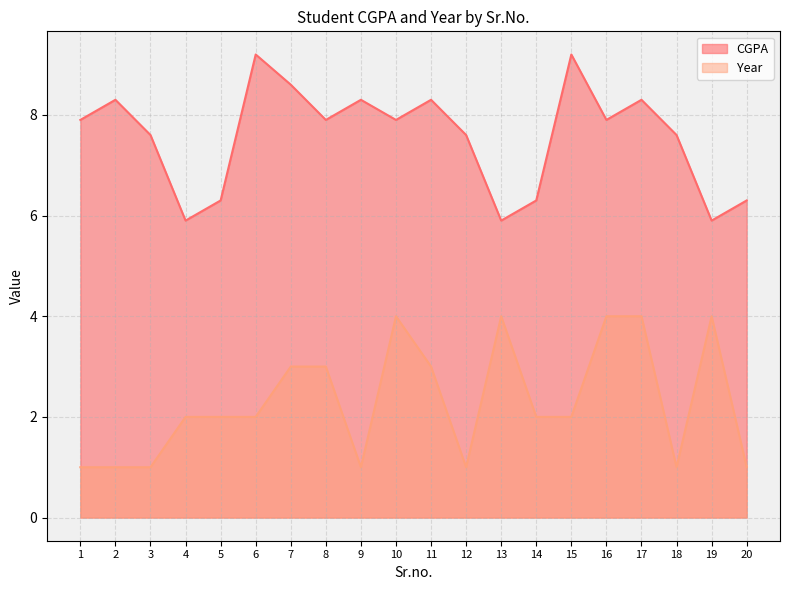

Read the Year value at 20.

1.0